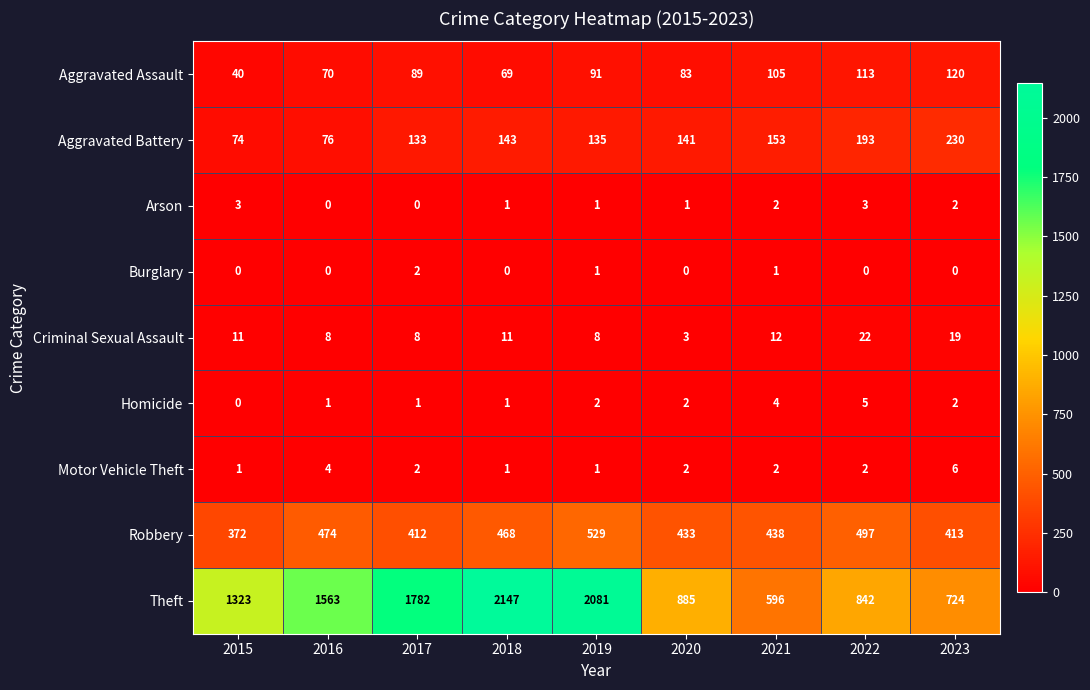

The Aggravated Battery series shows 126 at 2015. True or false?

False